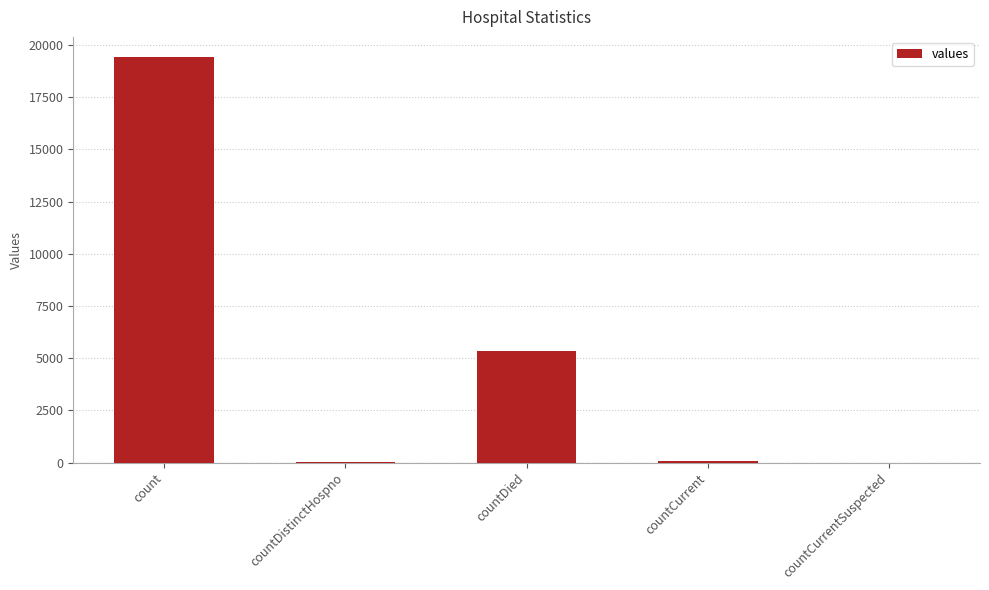

Which has a higher value, countDistinctHospno or countDied?

countDied